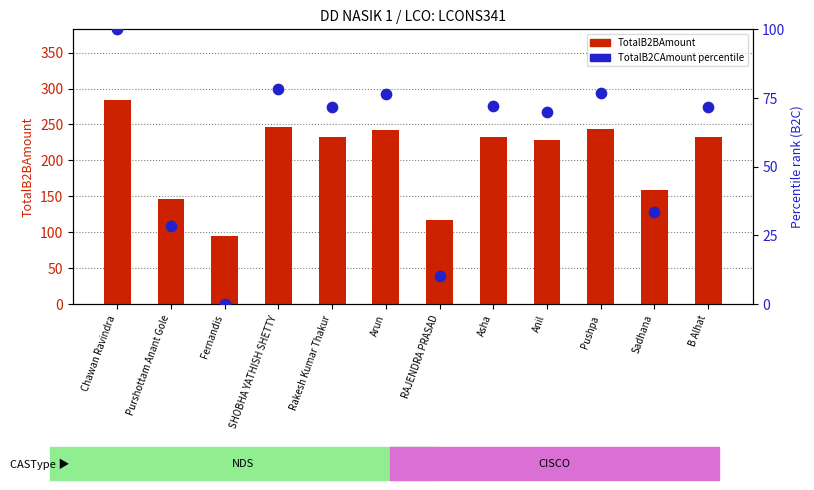

What is the total value across all series at Pushpa?

320.2